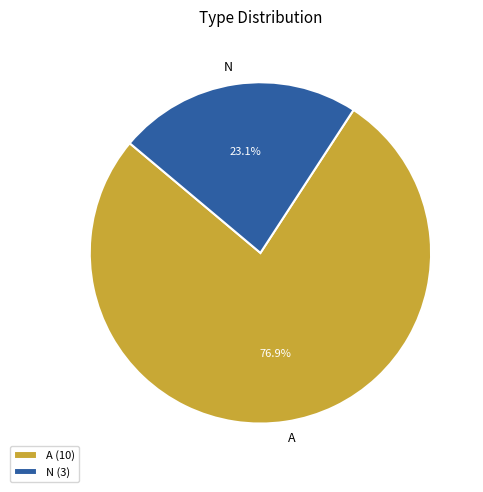

Combined, what portion of the pie is A and N?

100.0%